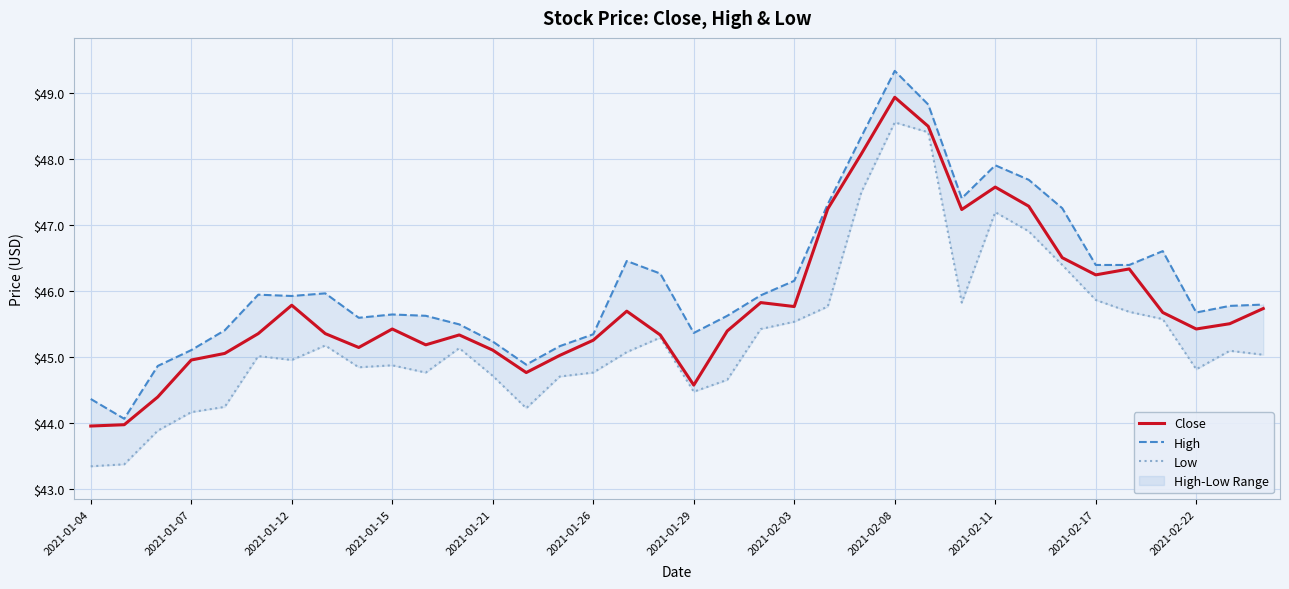

What is the value of the High point at the 1st from the left?

44.4